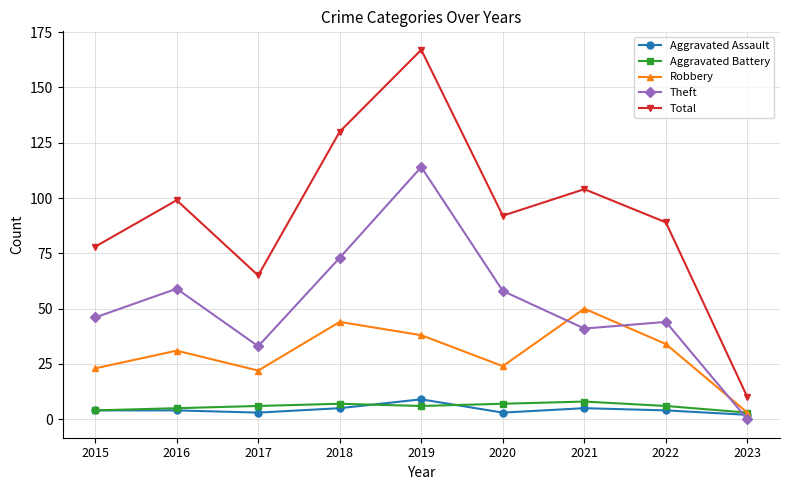

Reading left to right, list all the values displayed in this chart.

Aggravated Assault: 4	4	3	5	9	3	5	4	2
Aggravated Battery: 4	5	6	7	6	7	8	6	3
Robbery: 23	31	22	44	38	24	50	34	3
Theft: 46	59	33	73	114	58	41	44	0
Total: 78	99	65	130	167	92	104	89	10